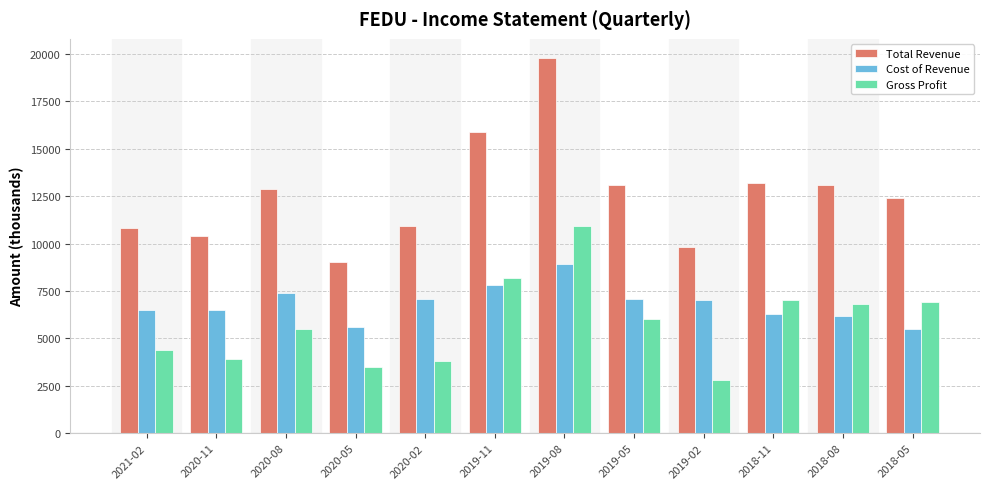

Rank the series at 2018-05 from lowest to highest value.

Cost of Revenue, Gross Profit, Total Revenue